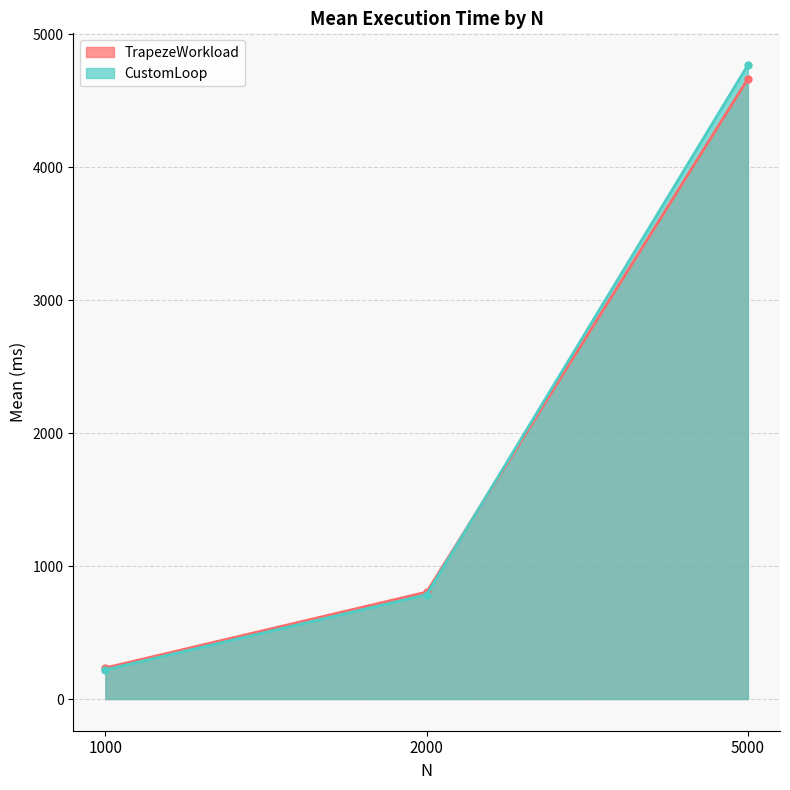

Reading left to right, transcribe all the data shown in this chart.

TrapezeWorkload: 1000=234.2	2000=804.3	5000=4664.5
CustomLoop: 1000=219.8	2000=785.5	5000=4767.7